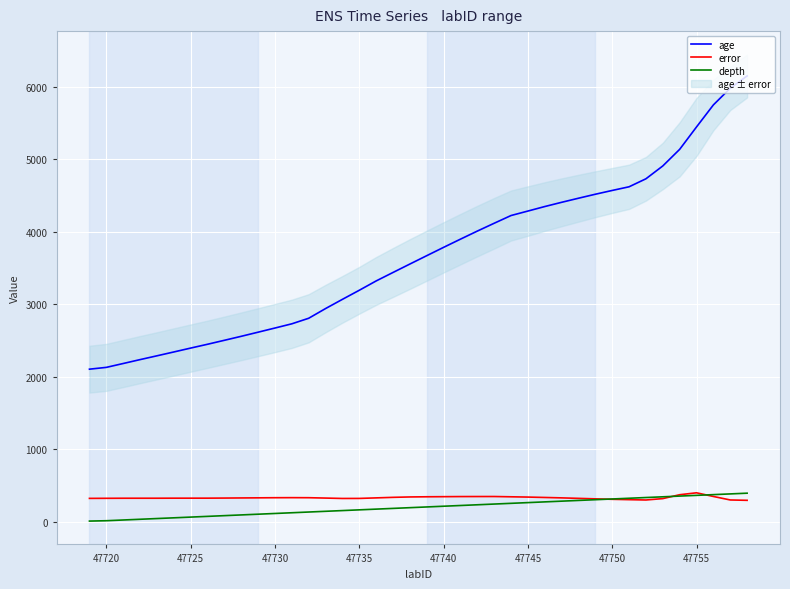

True or false: age and depth cross at least once.

False